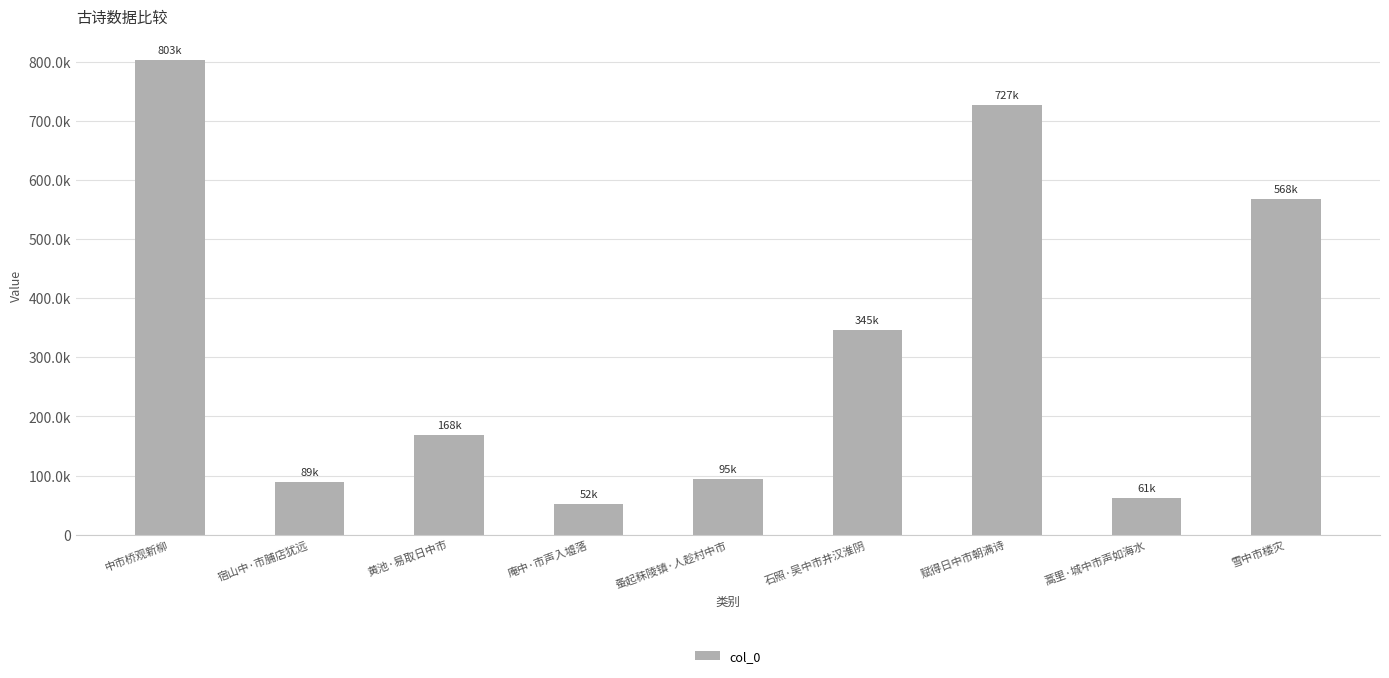

Does the chart contain any negative values?

No